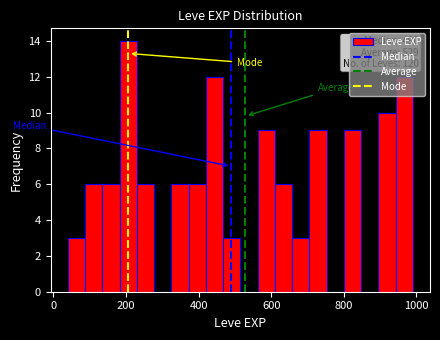

Read against the x-axis, roughly where is the centre of the tallest bar?

200